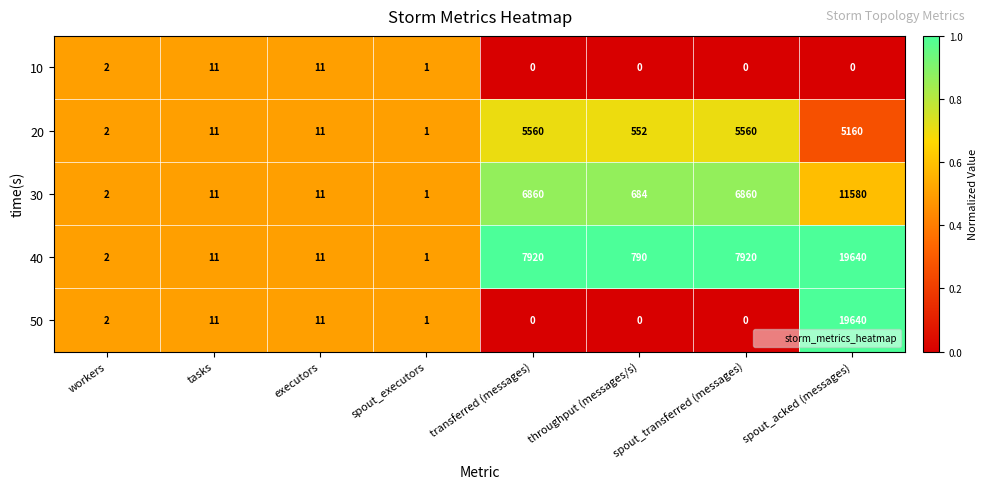

At which label does 50 reach its peak?

spout_acked (messages)